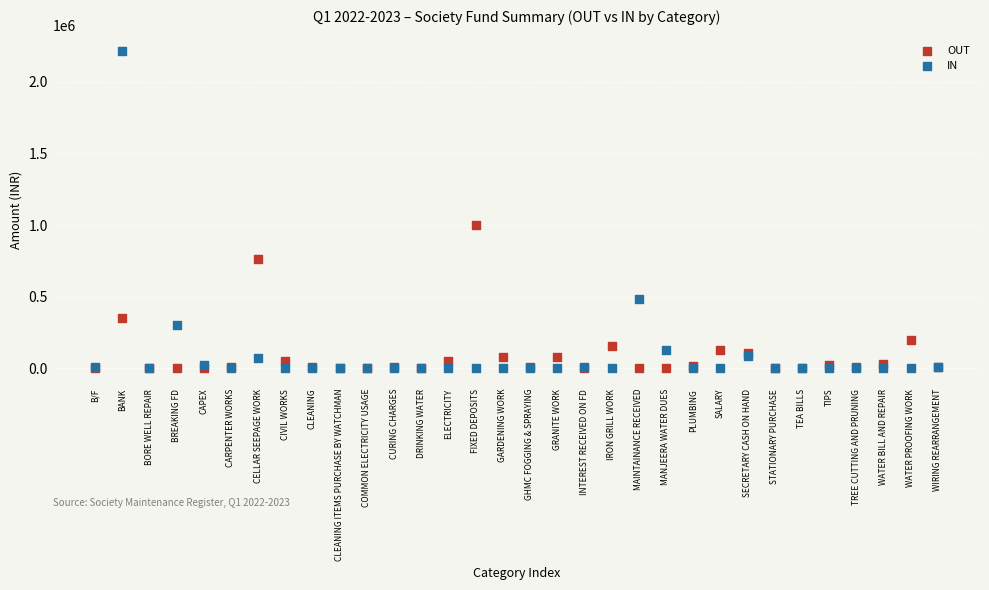

Across all series, what Y value is closest to 1106517?

1000000.0